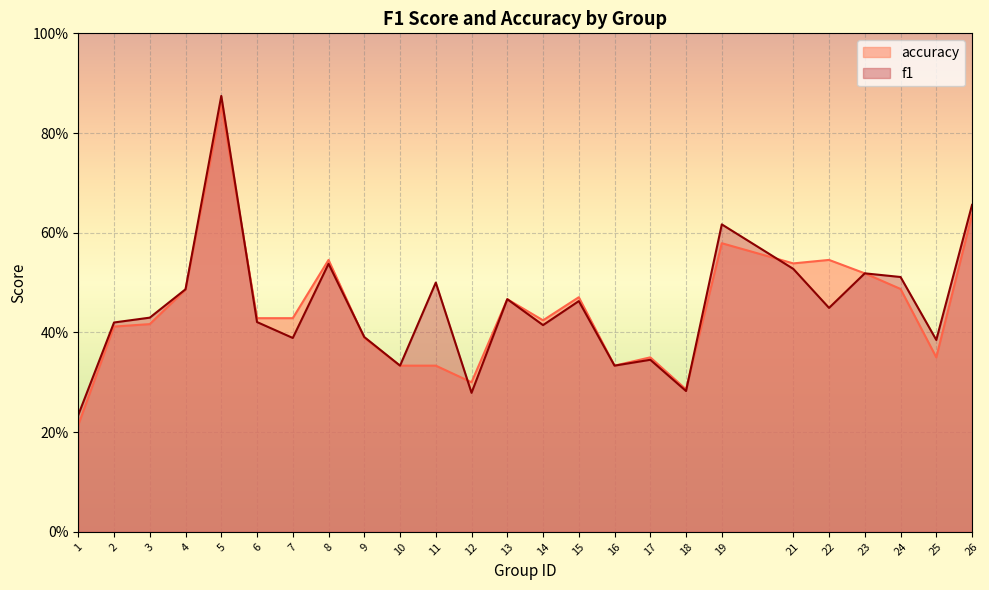

List the series in order of their overall mean, lowest first.

accuracy, f1